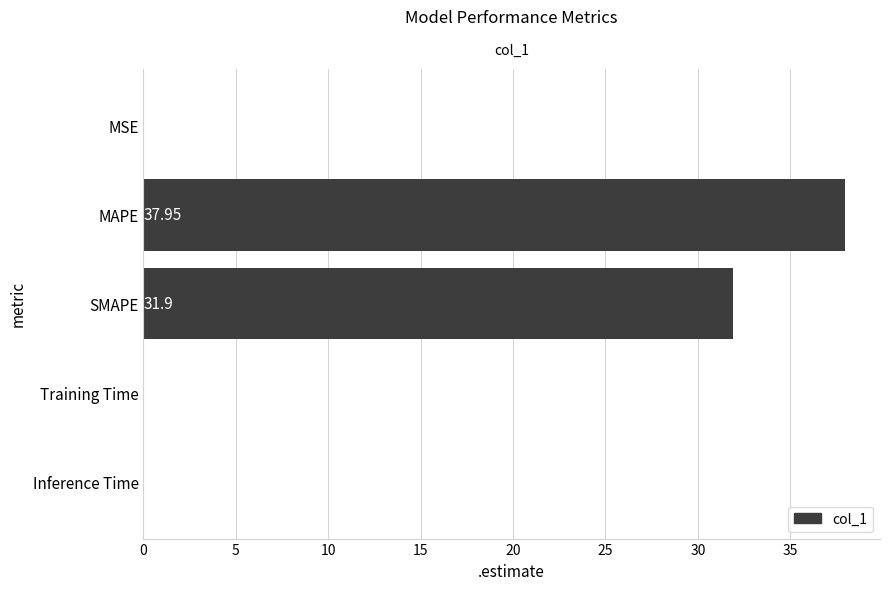

Between Training Time and MAPE, which is larger?

MAPE